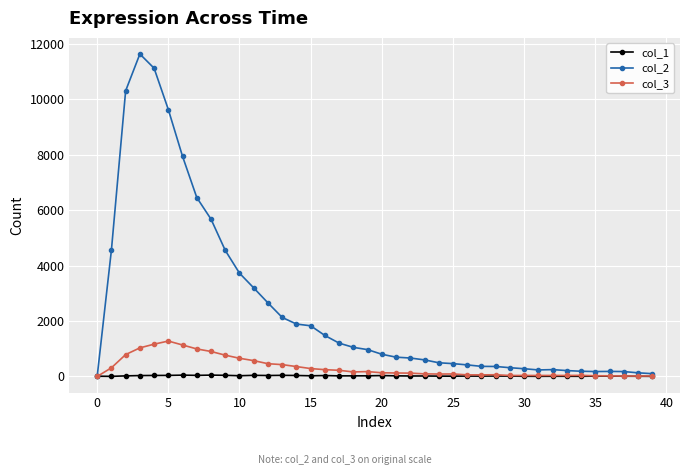

What is the value of the col_3 point at the 27th from the left?

58